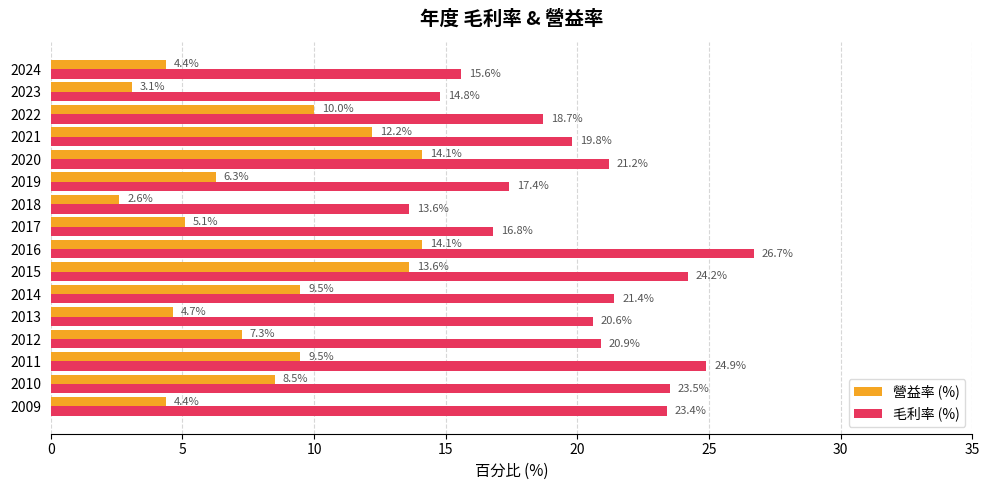

Is it true that 營益率 (%) equals 2.6 at 2018?

True